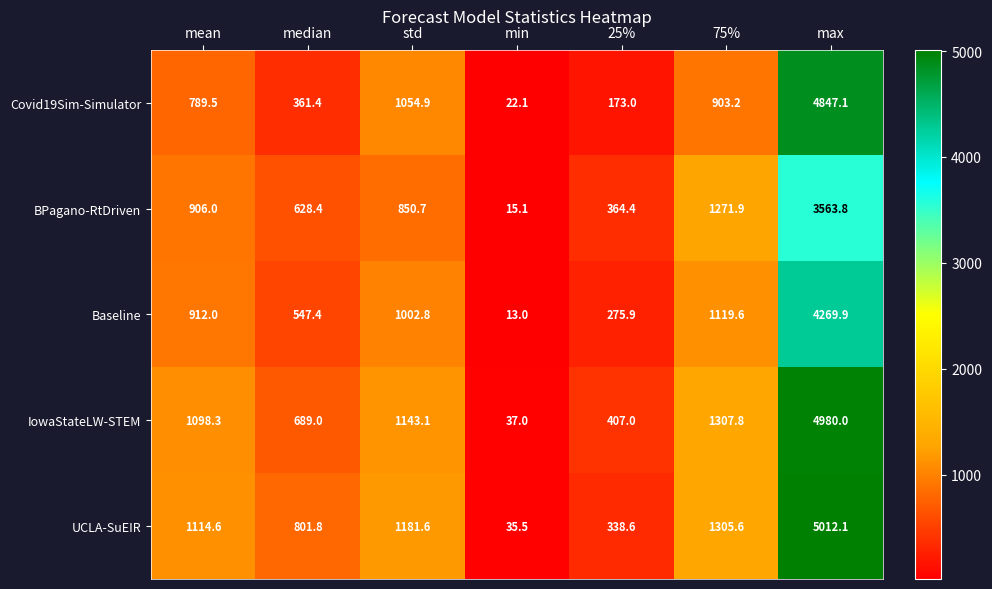

What is the average value of the BPagano-RtDriven series?

1085.8